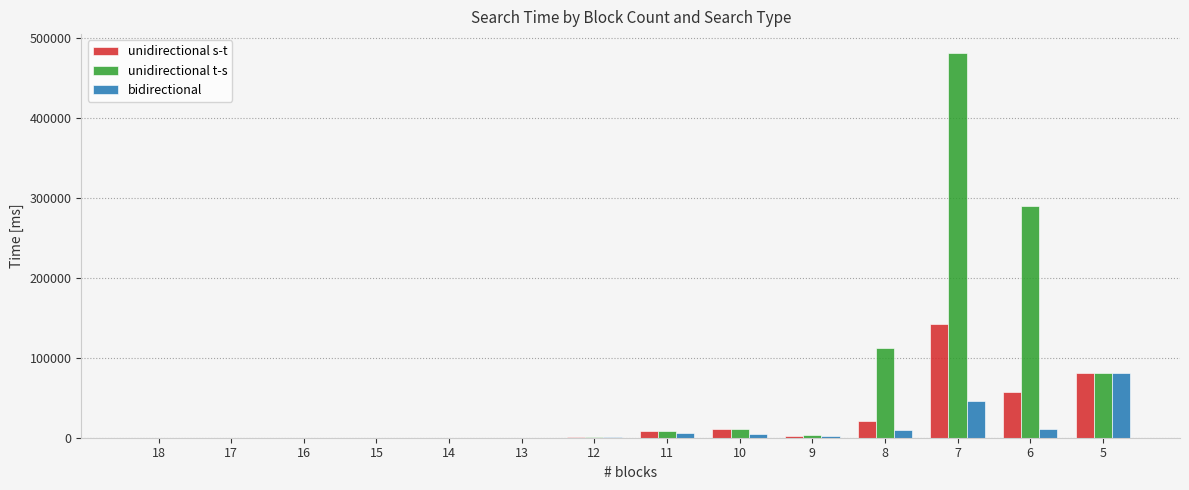

Between 12 and 8, which series saw the biggest shift?

unidirectional t-s